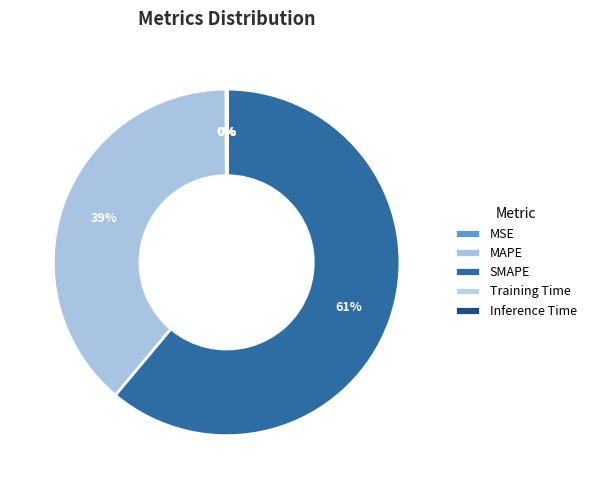

Is it true that MSE is 0% of the pie?

True